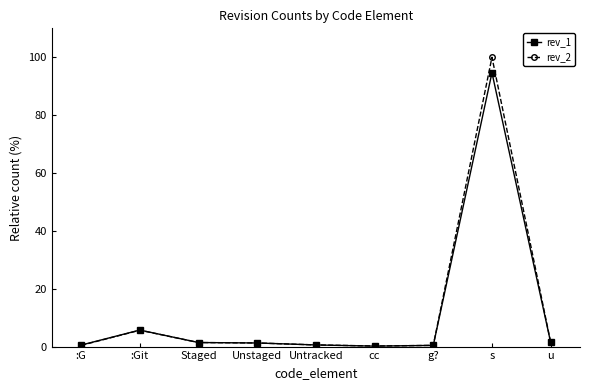

At which label does rev_1 reach its peak?

s